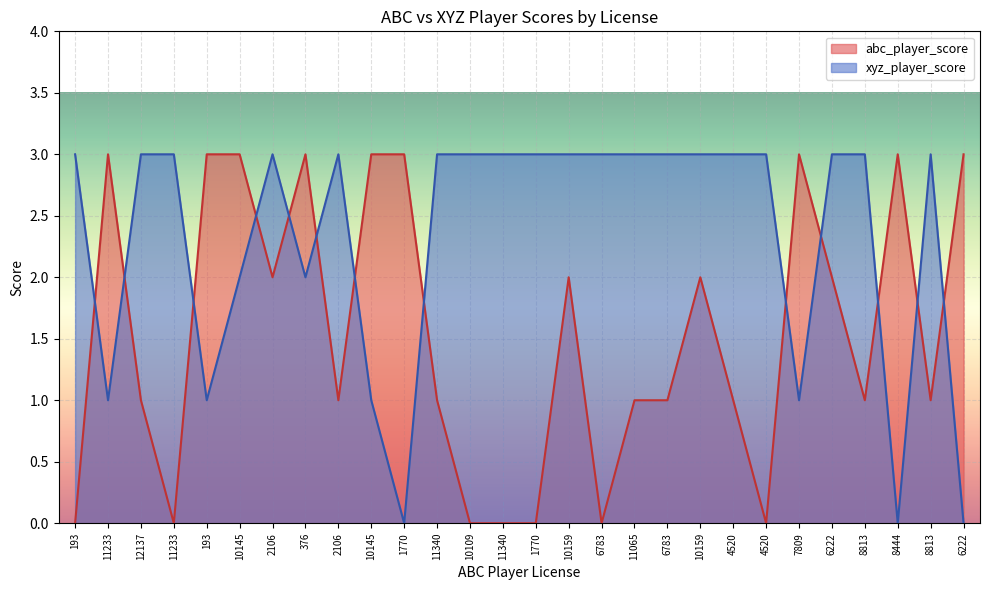

After their last crossing, which series has the higher values: abc_player_score or xyz_player_score?

abc_player_score